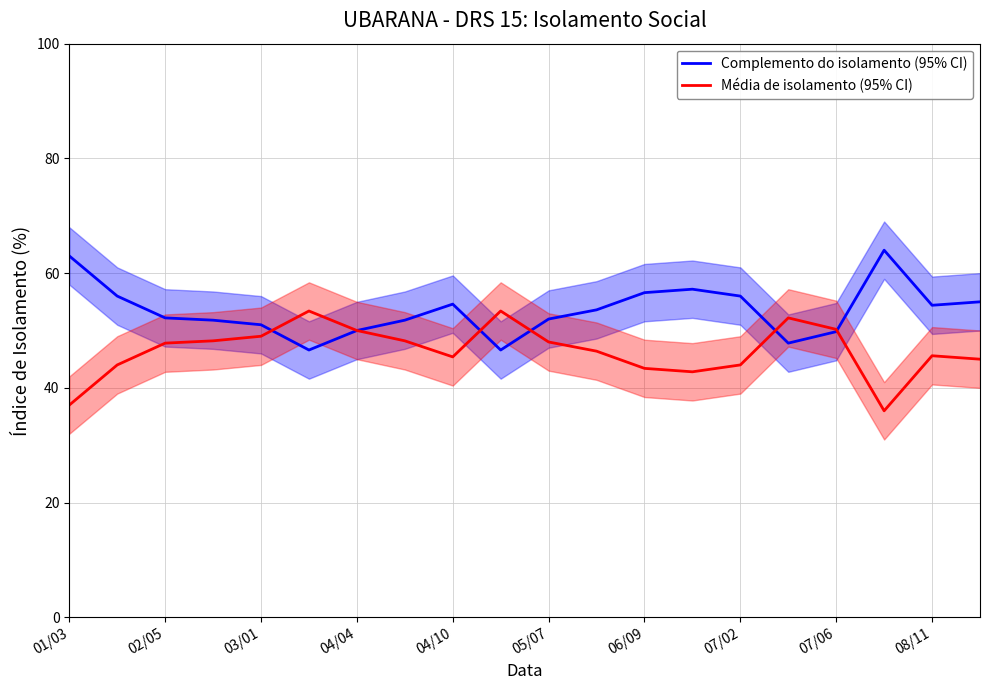

Between 06/09 and 17, which series saw the biggest shift?

Complemento do isolamento (95% CI)